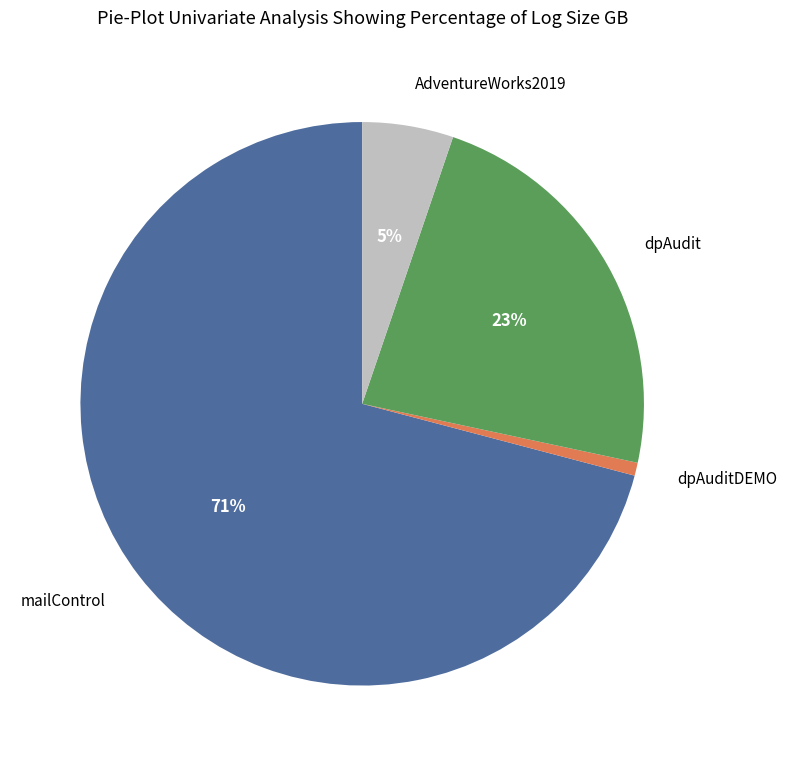

To the nearest percent, what is the average slice percentage?

25%